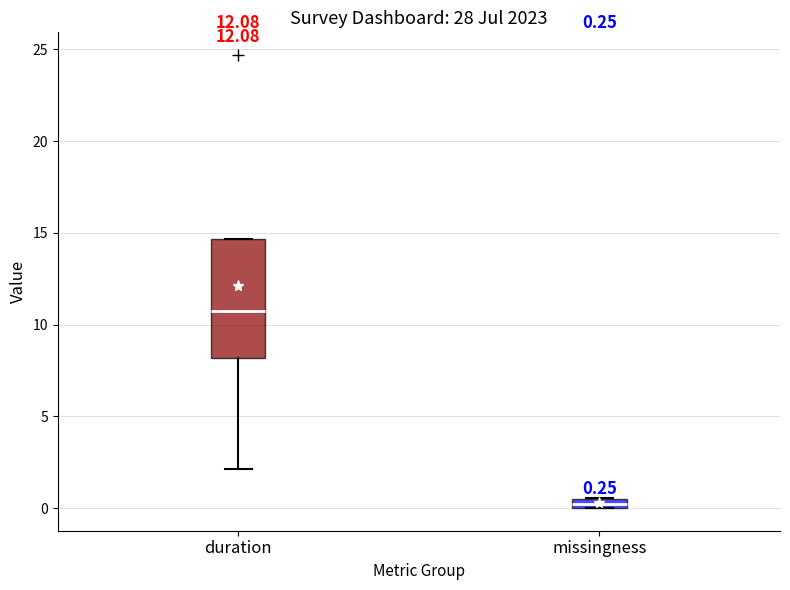

Which box is the tallest, from its lower edge to its upper edge?

duration